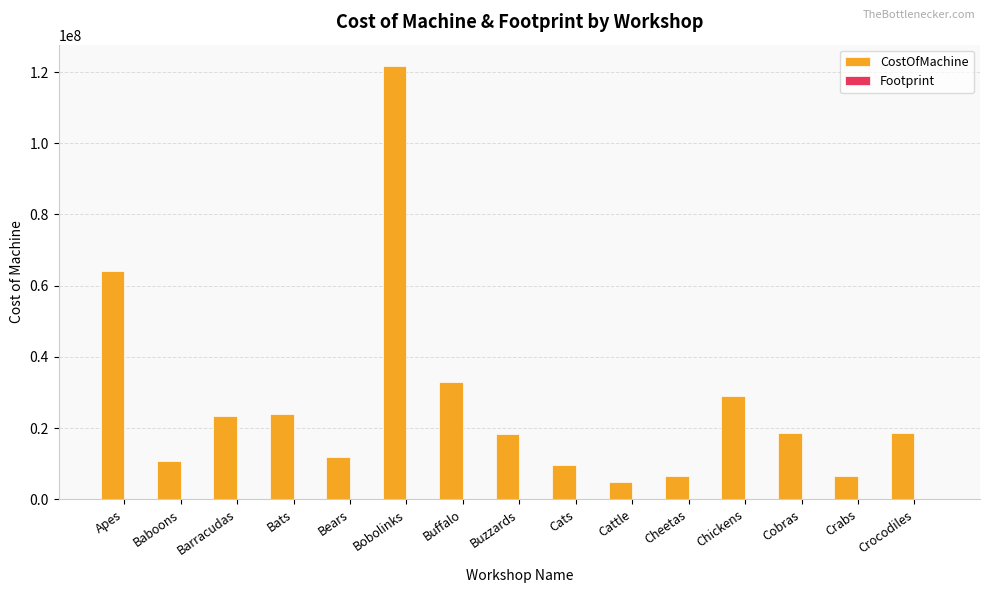

Which series changed the most between Apes and Cats?

CostOfMachine